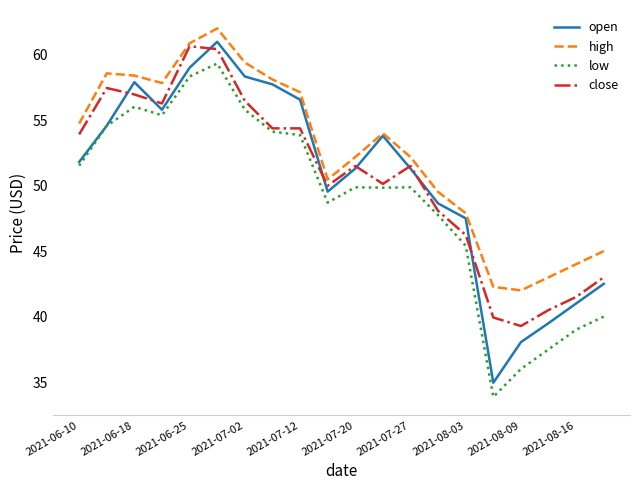

True or false: high and low intersect in this chart.

False